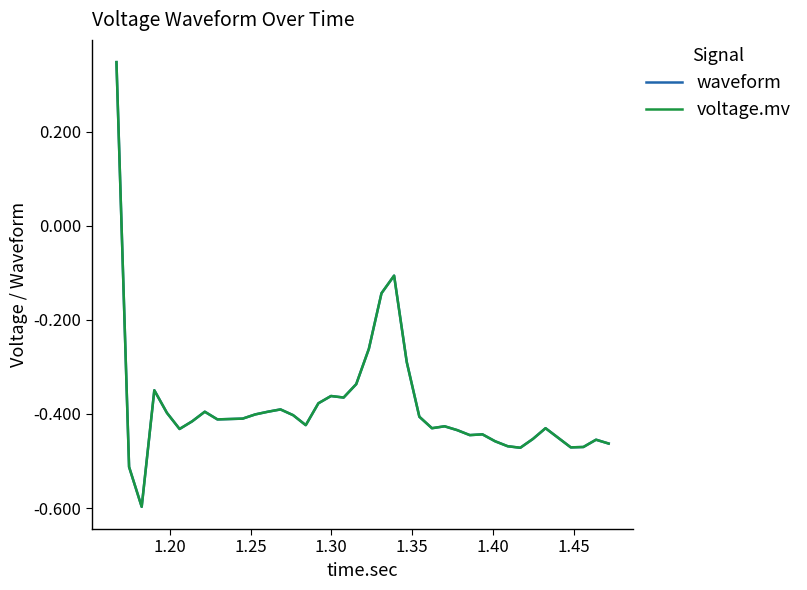

What is the minimum value for voltage.mv?

-0.6